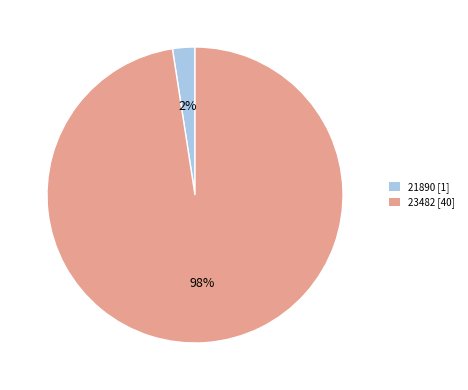

Which category accounts for the majority?

23482